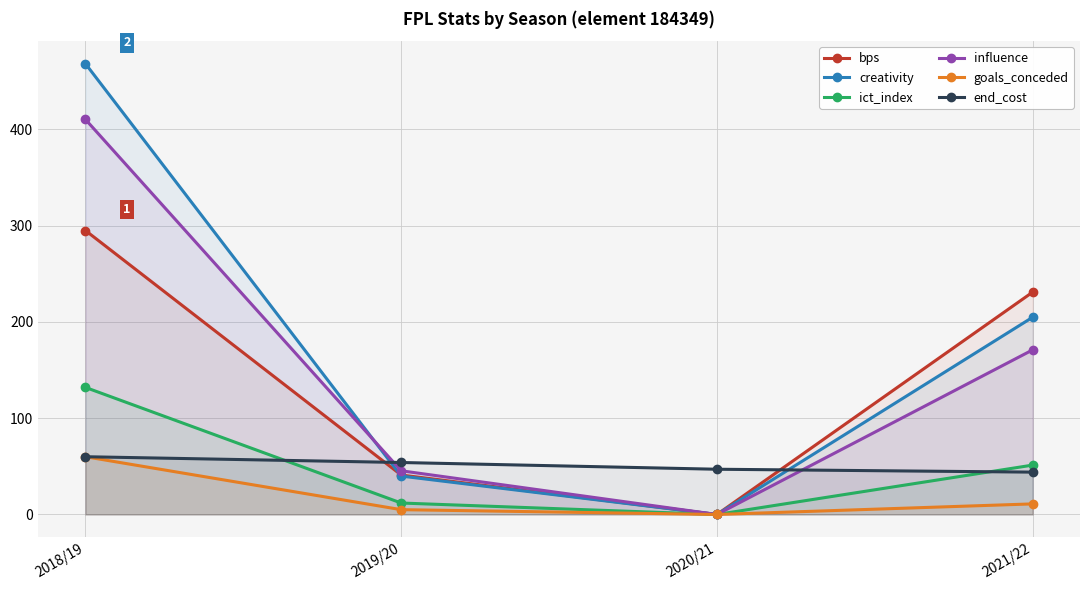

Reading left to right, extract all data points from this chart.

bps: 295.0	41.0	0.0	231.0
creativity: 468.3	39.9	0.0	204.9
ict_index: 132.0	11.9	0.0	51.3
influence: 410.4	45.4	0.0	171.0
goals_conceded: 60.0	5.0	0.0	11.0
end_cost: 60.0	54.0	47.0	44.0